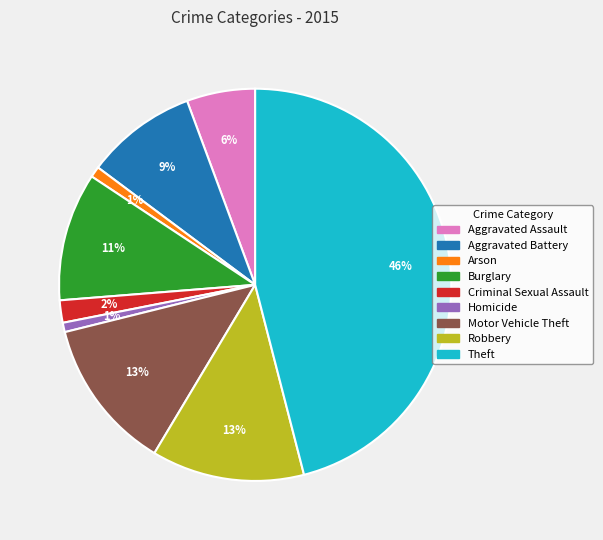

What percentage is the Aggravated Assault slice, to the nearest percent?

6%